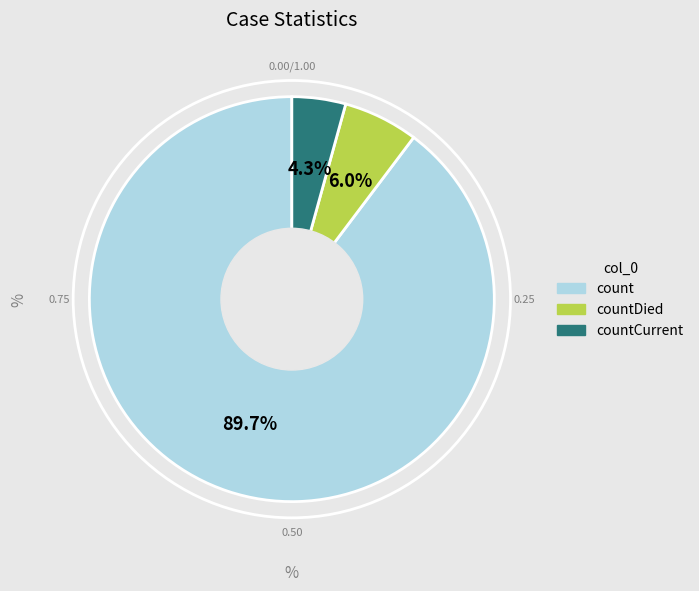

Count the number of slices in the pie.

3